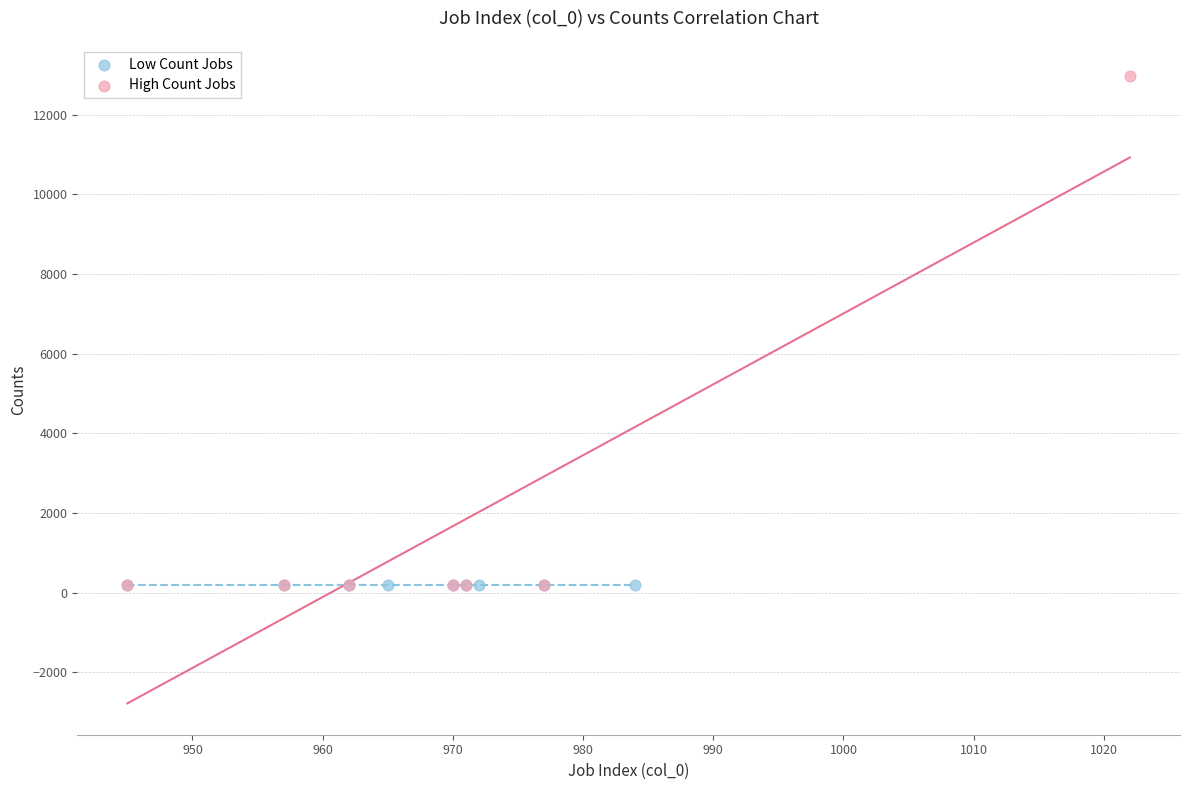

What are all the series names shown in the legend?

Low Count Jobs, High Count Jobs